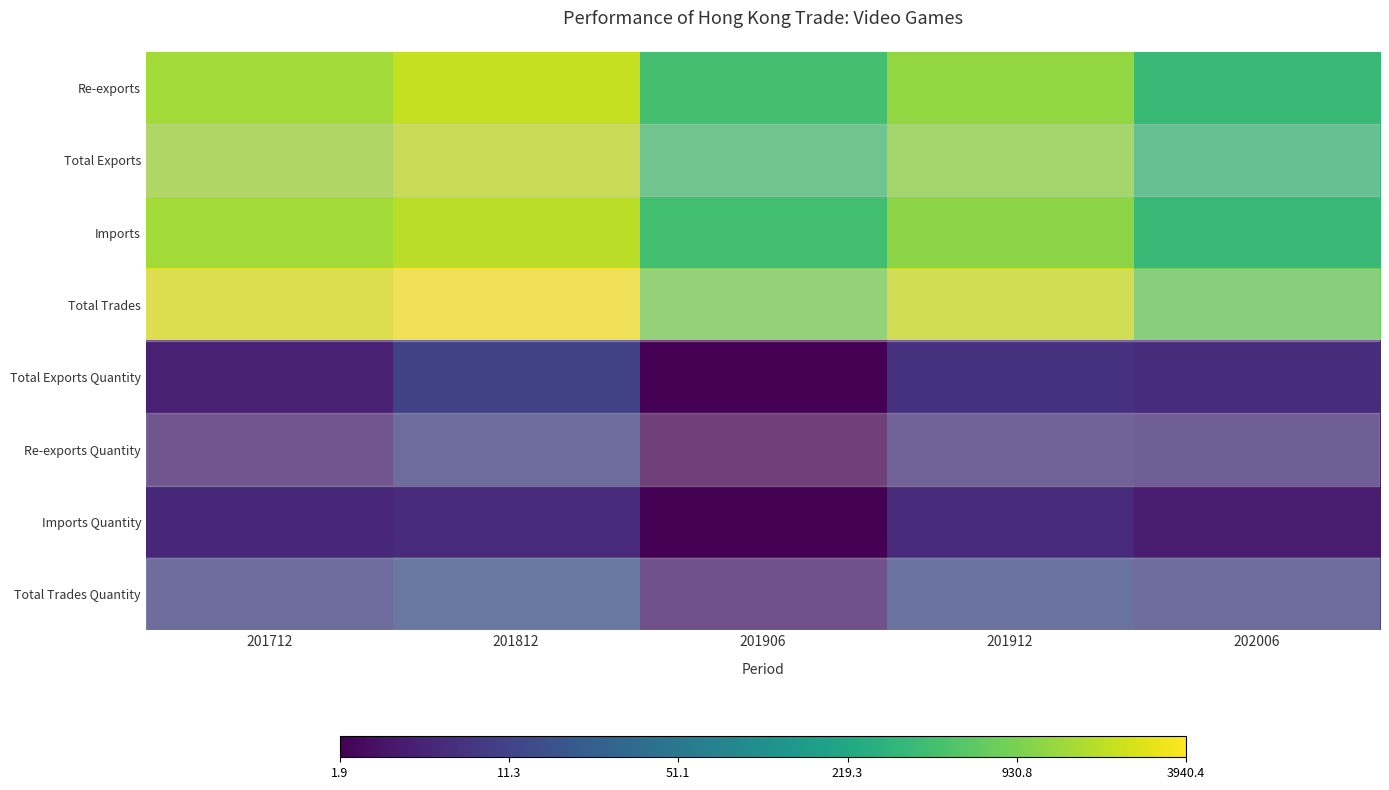

What is the greatest value displayed?

8.3